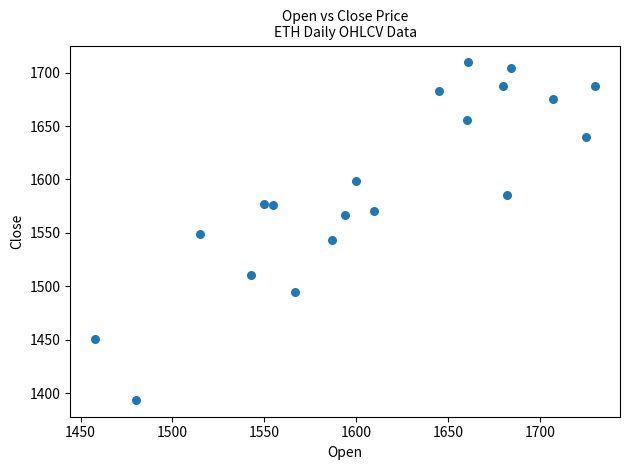

What is the range of Y values (max minus min)?

315.9